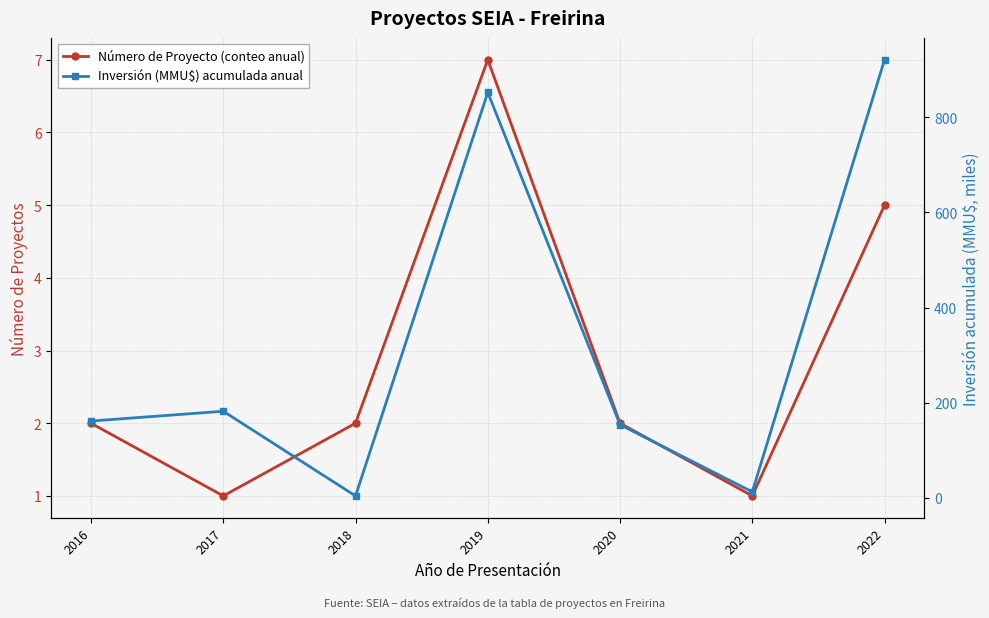

What is the difference between the Inversión (MMU$) acumulada anual values at 2020 and 2017?

28.3